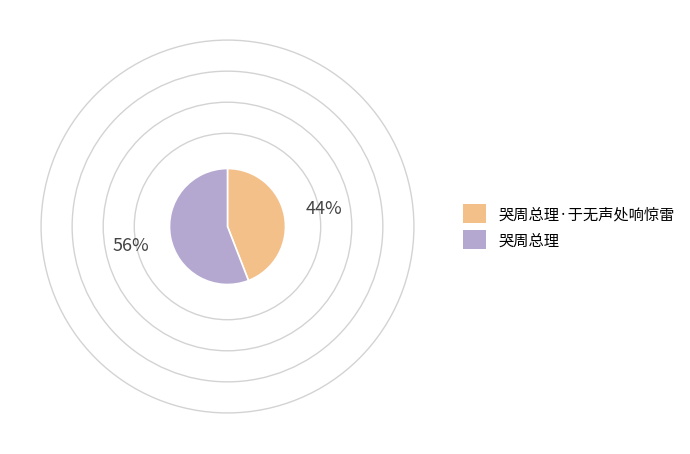

What is the ratio of the value at 哭周总理·于无声处响惊雷 to the value at 哭周总理?

0.8